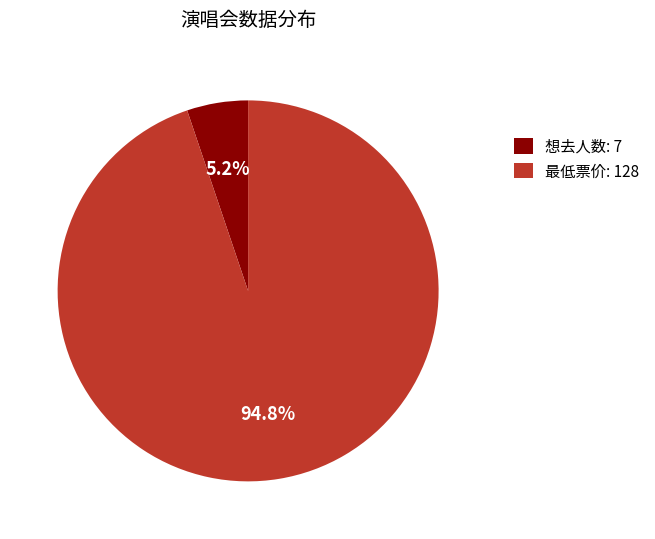

What percentage is the 想去人数: 7 slice, to the nearest percent?

5%